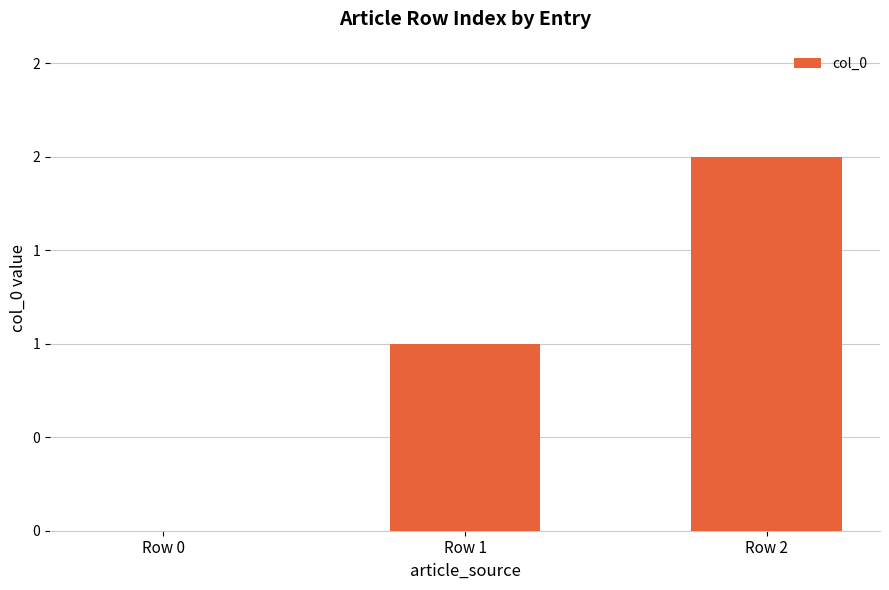

What is the difference between the maximum and second lowest values?

1